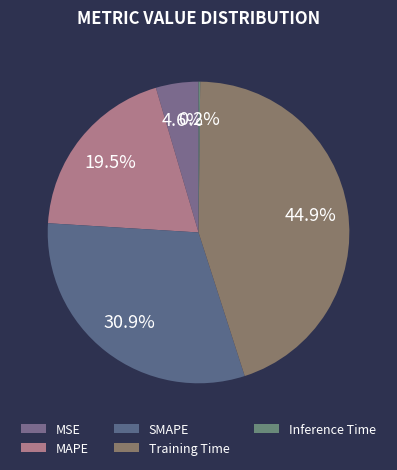

To the nearest percent, what portion does Training Time represent?

45%